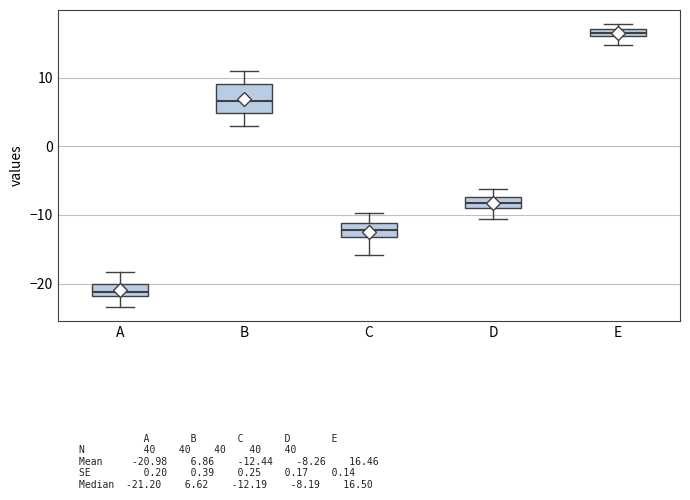

Which box has the highest median line?

E